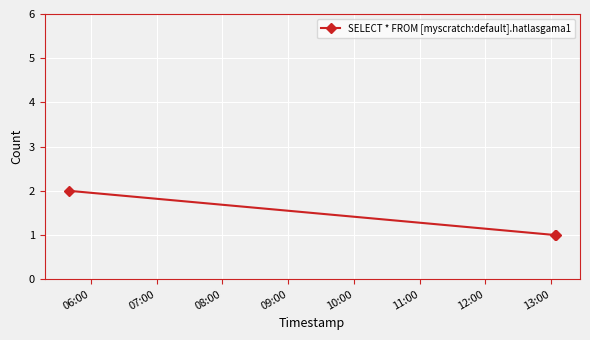

What is the value of the 3rd point from the left?

1